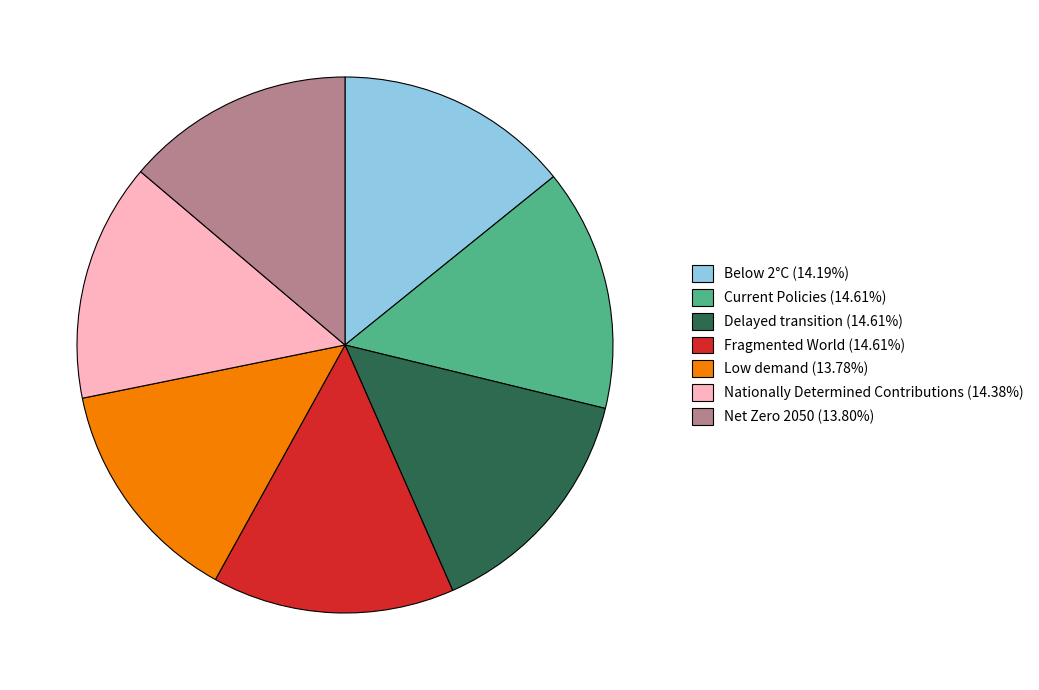

Is there a majority slice in this chart?

No